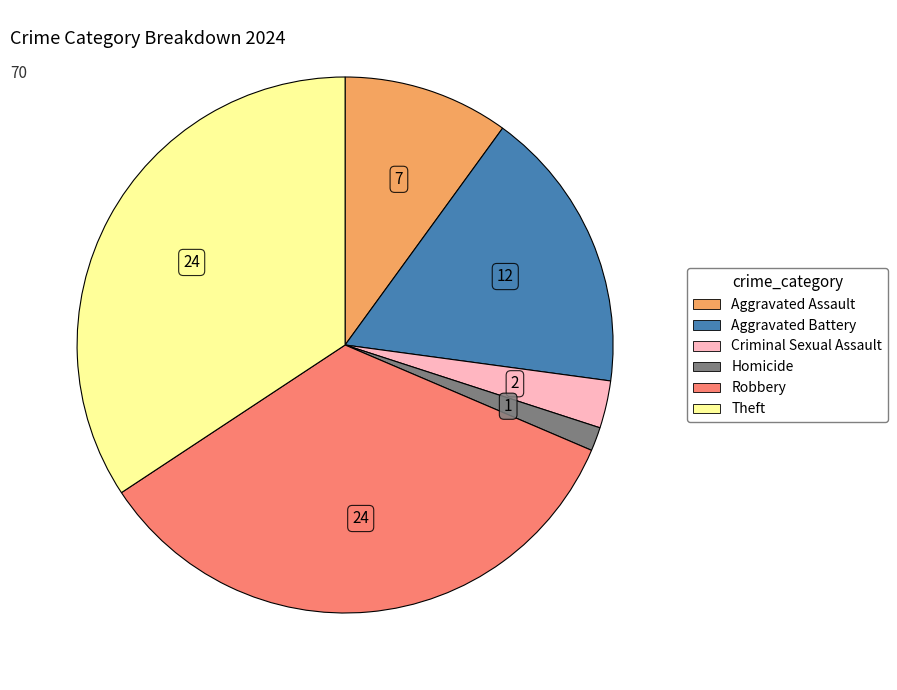

Does any single category account for the majority?

No